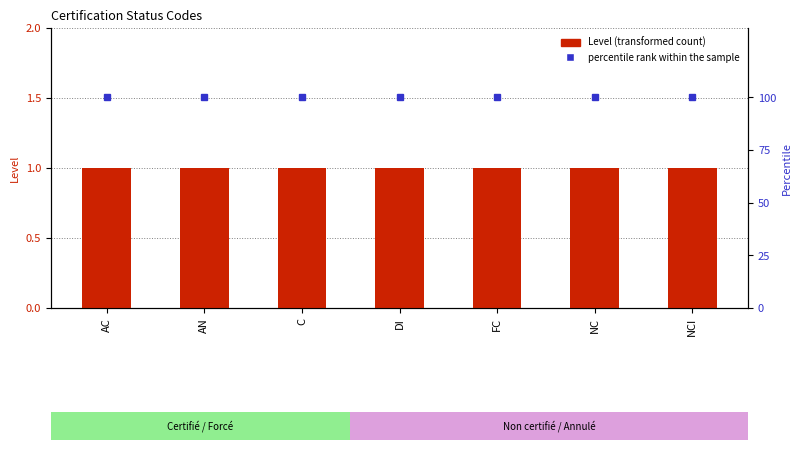

Reading left to right, transcribe all the data shown in this chart.

Level (transformed count): 1	1	1	1	1	1	1
percentile rank within the sample: 100	100	100	100	100	100	100